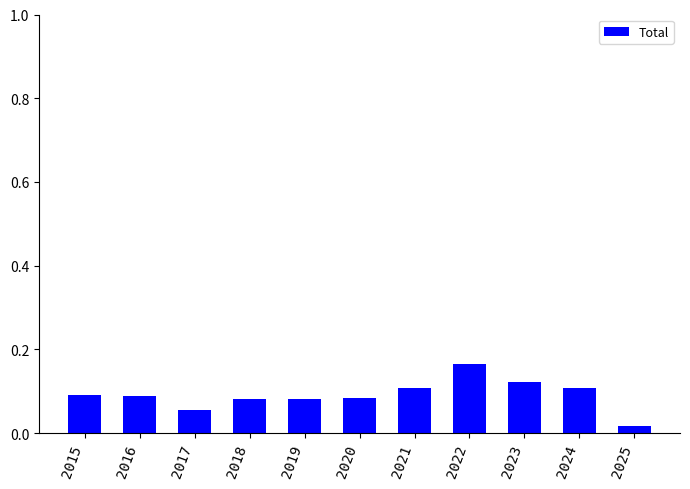

Are the bars horizontal?

No